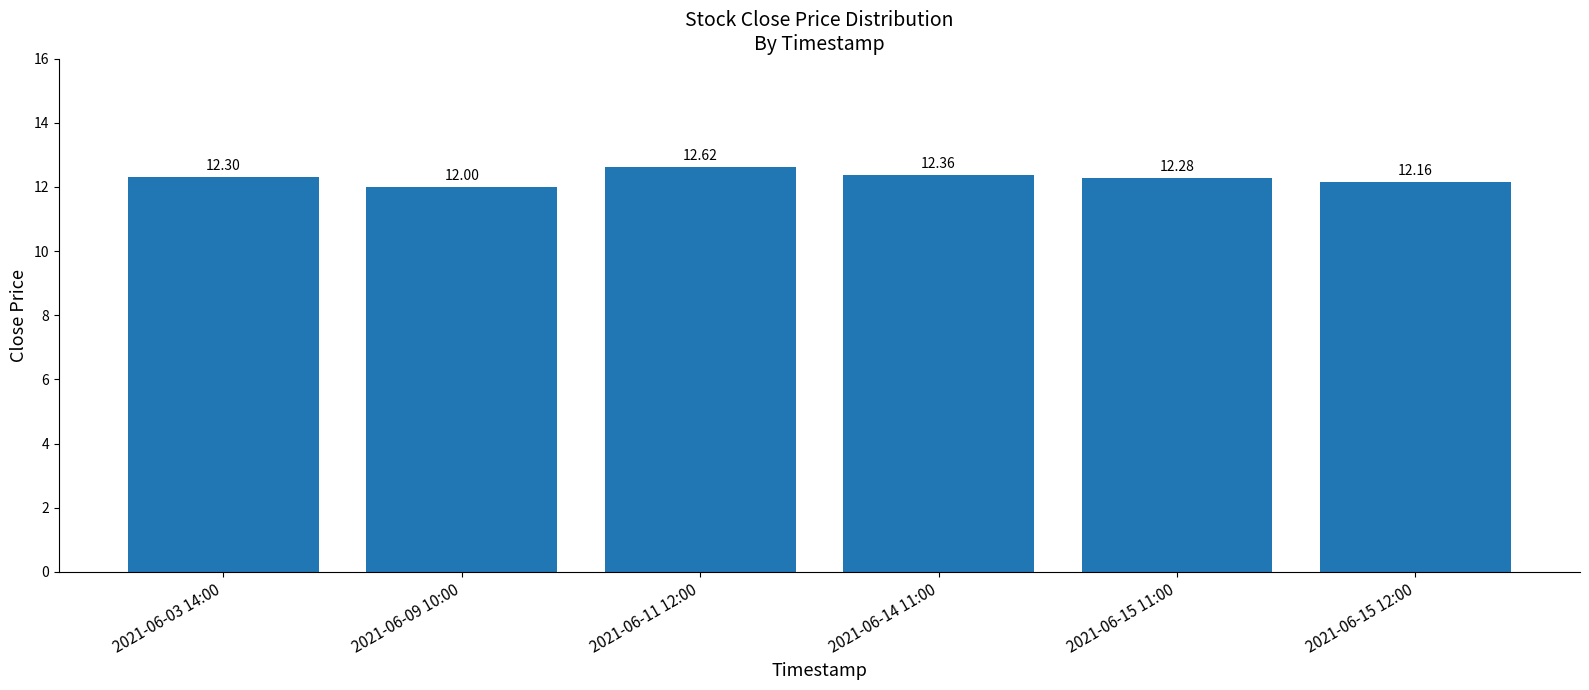

What is the label of the 4th bar from the right?

2021-06-11 12:00